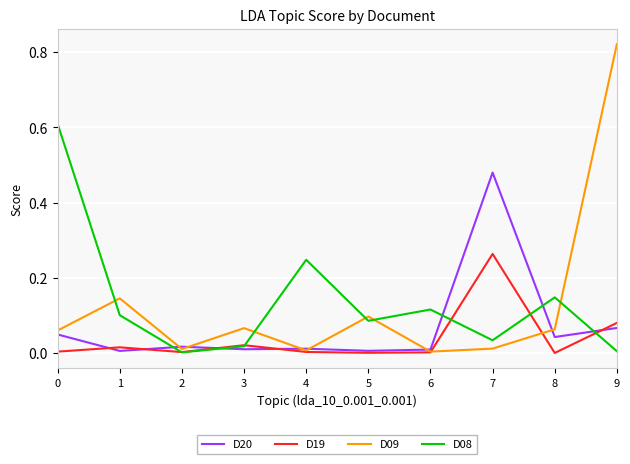

List the series in order of their peak value, lowest first.

D19, D20, D08, D09